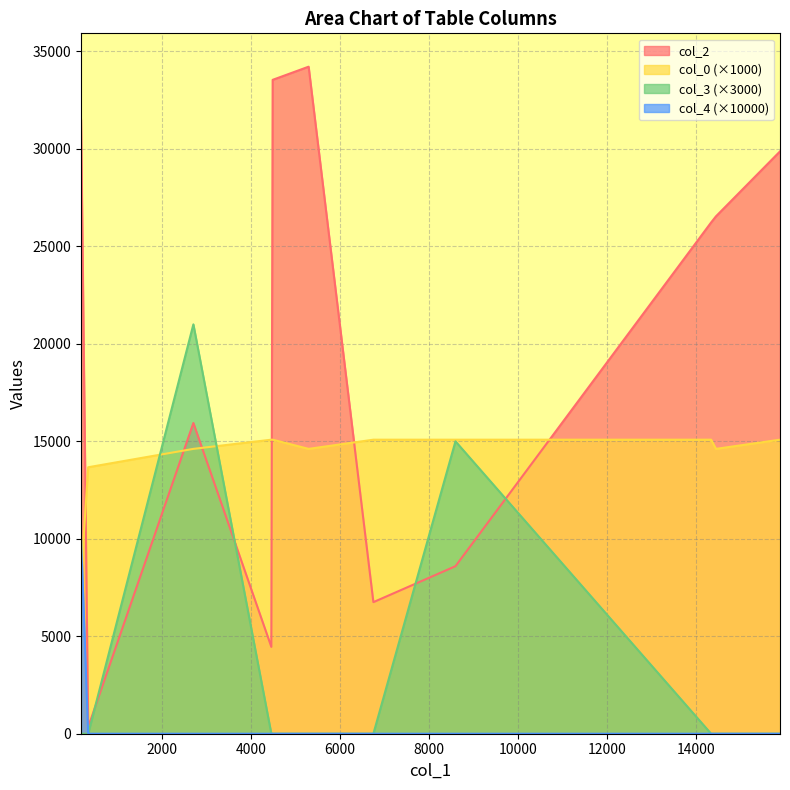

Which series has the largest range (max minus min)?

col_2